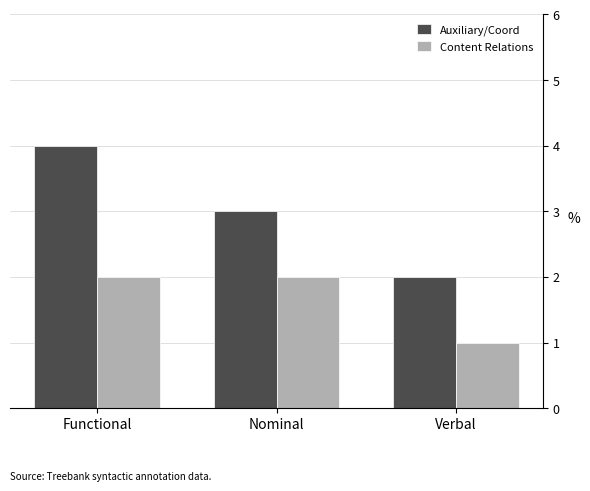

What is the label of the 1st bar from the right?

Verbal